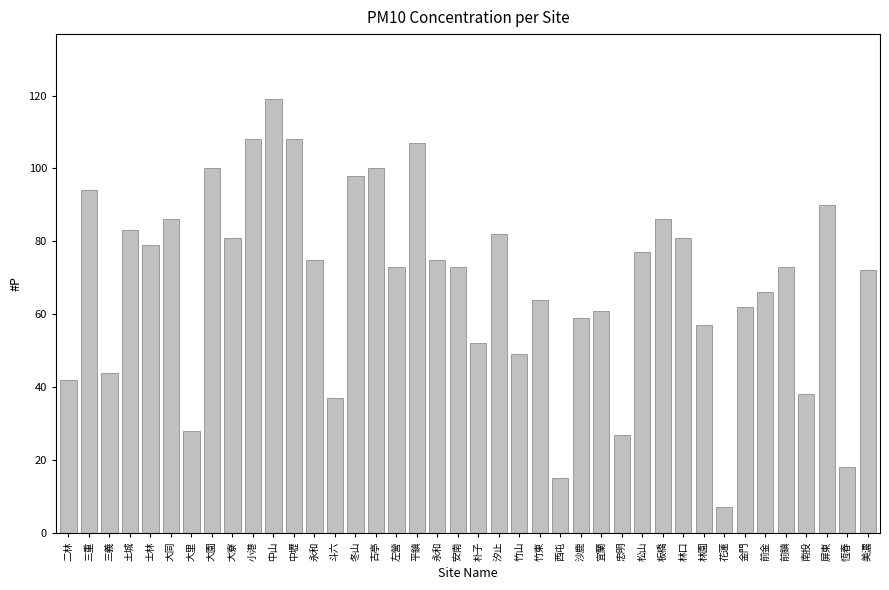

Does the chart contain any negative values?

No